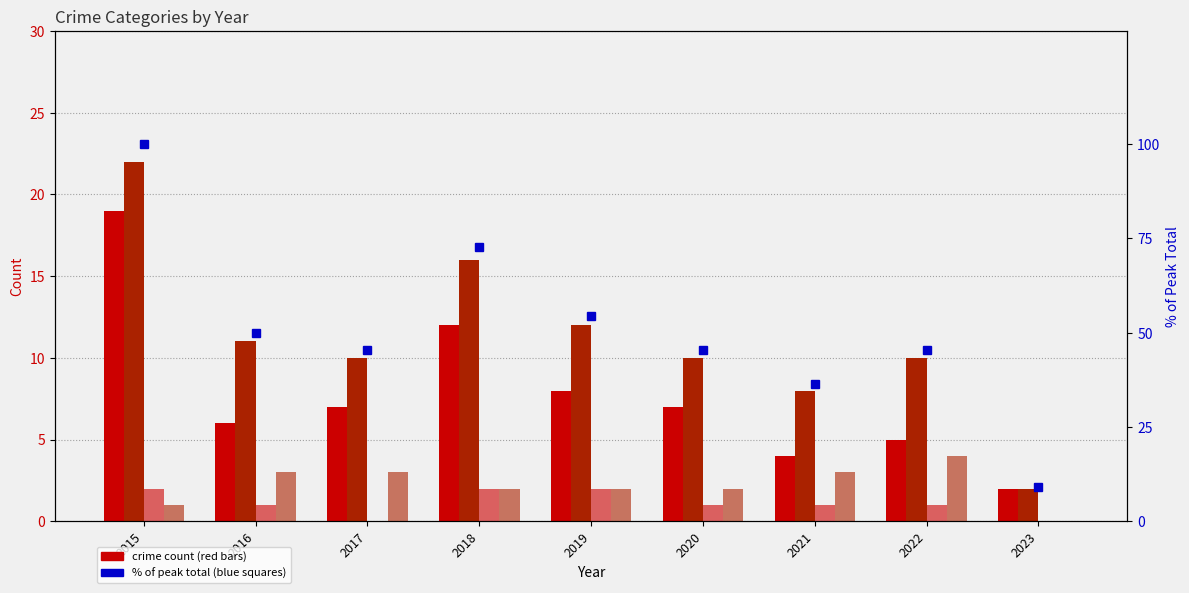

Where is Aggravated Assault nearest to the value 1?

2016